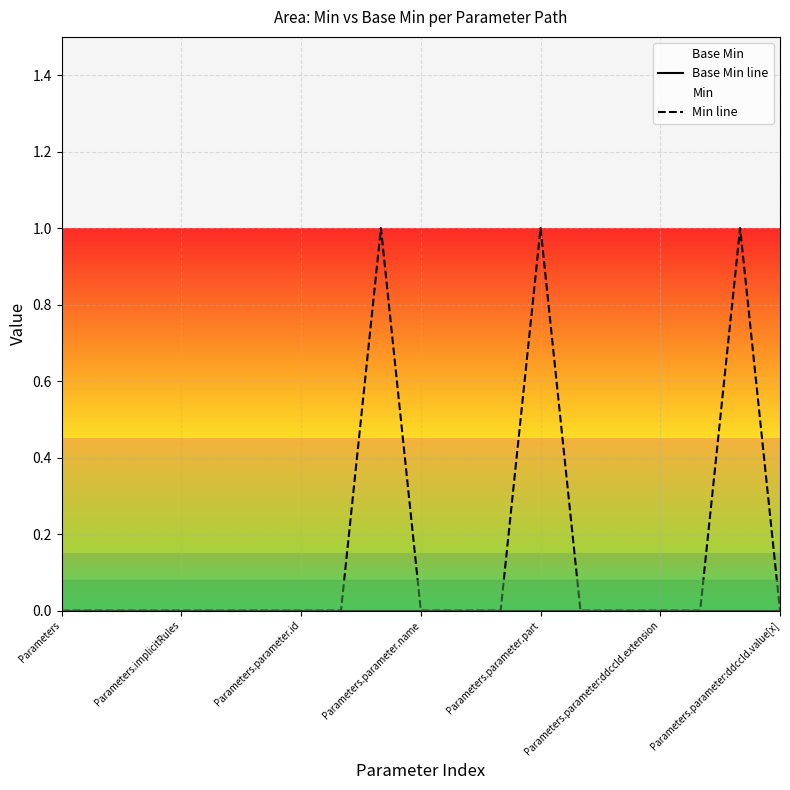

The value of Min line at 14 is -1. True or false?

False